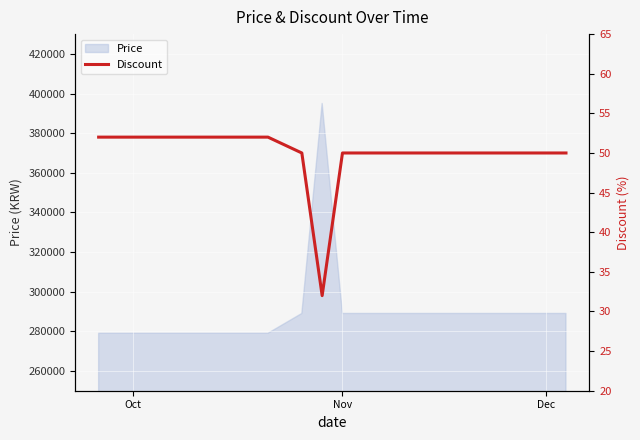

True or false: Price has a value of 289000 at Dec.

True